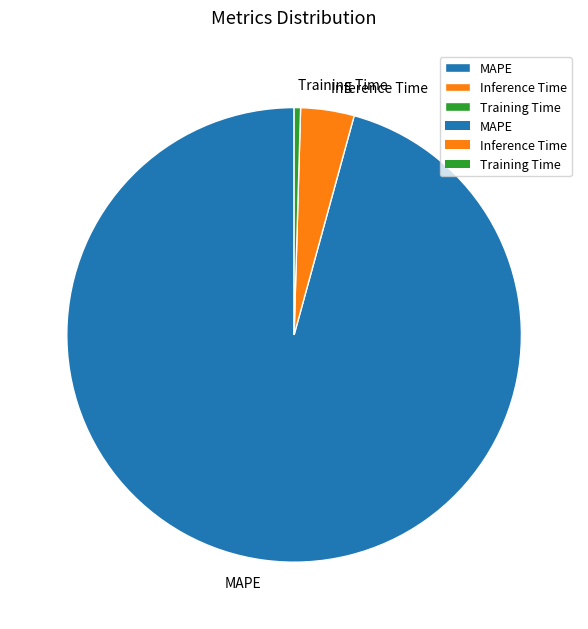

What is the largest slice in the pie chart?

MAPE